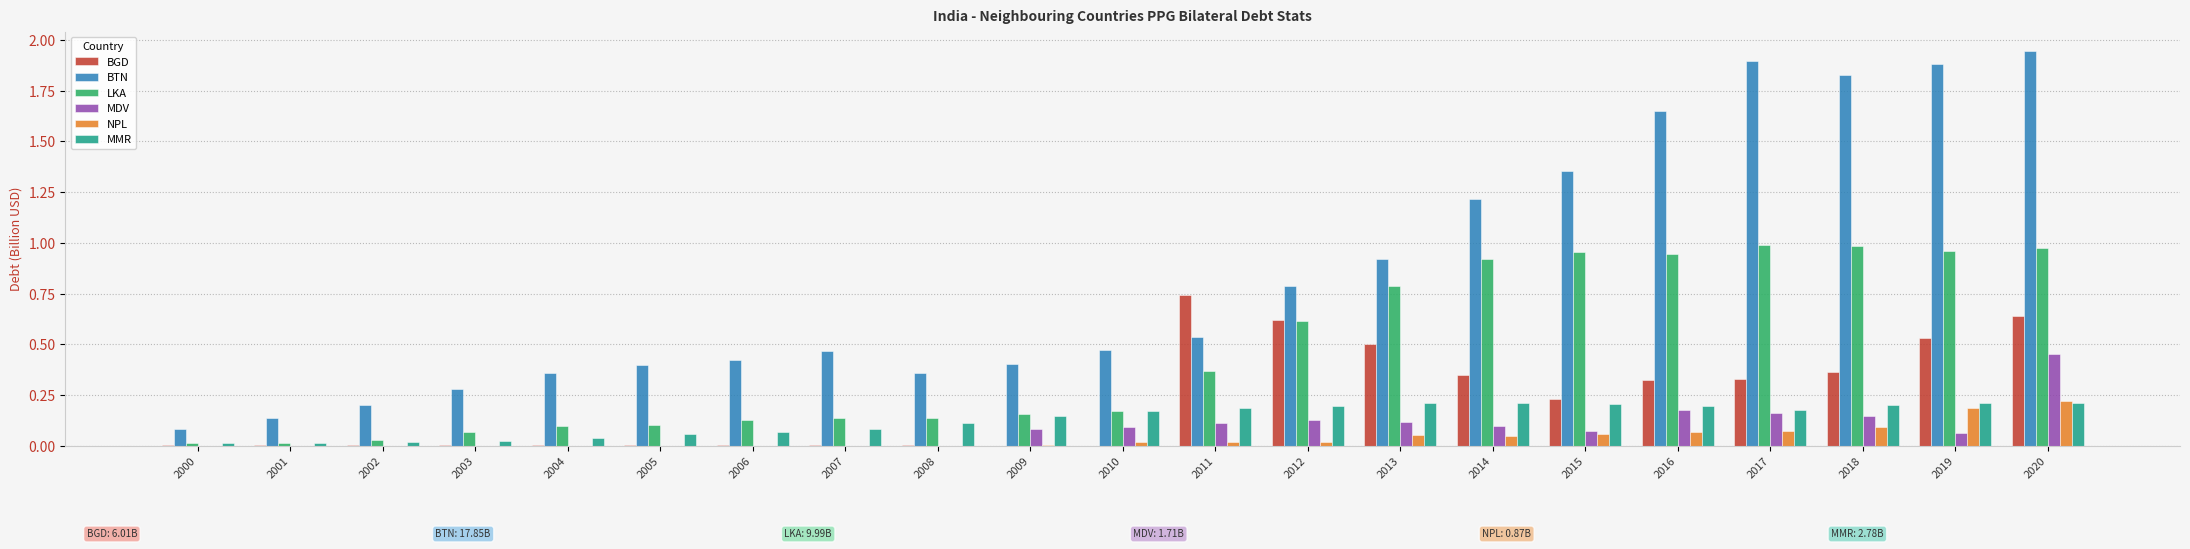

Which label corresponds to the largest value in the chart?

2020